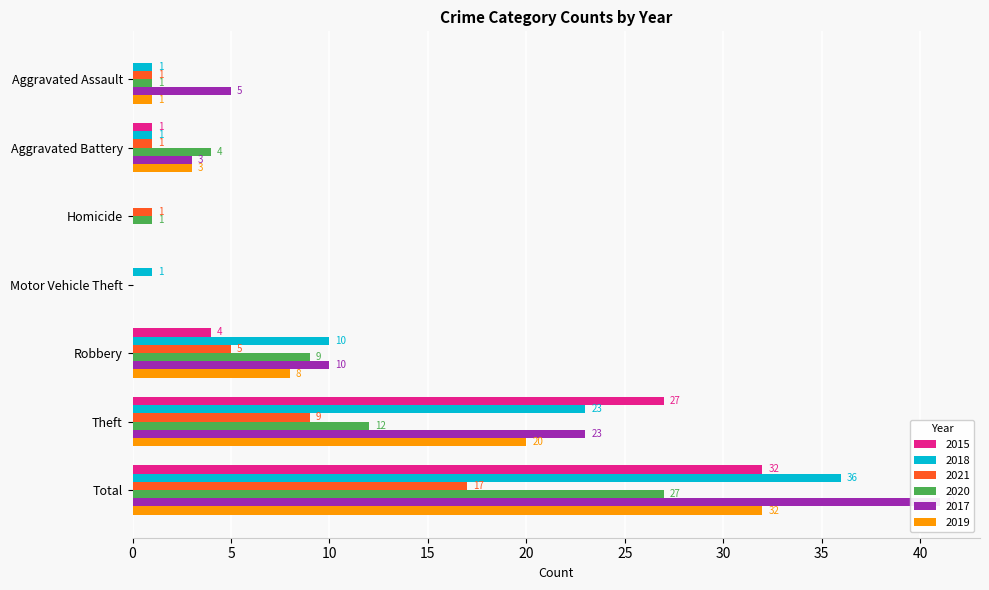

Are the bars horizontal?

Yes